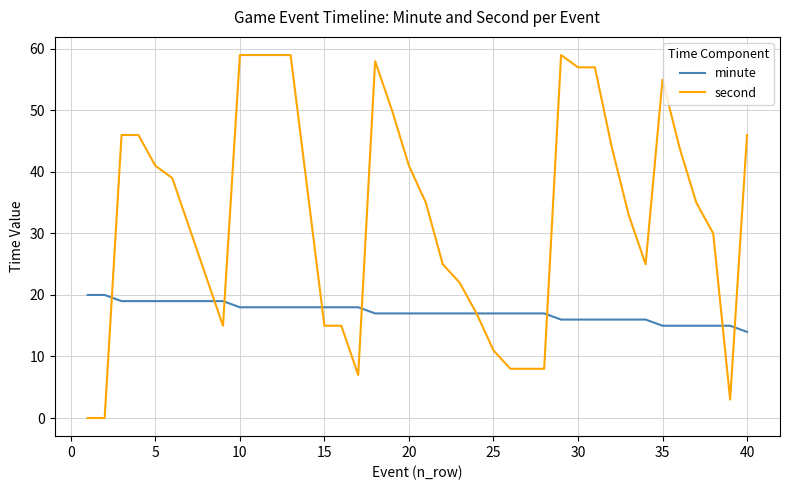

Which series has the largest range (max minus min)?

second